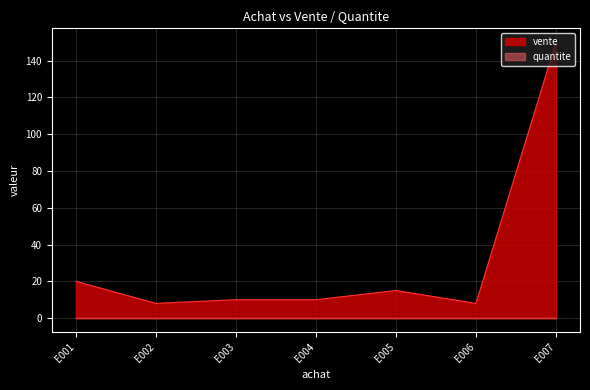

Reading left to right, what are all the values shown in this chart?

E001=20	E002=8	E003=10	E004=10	E005=15	E006=8	E007=150